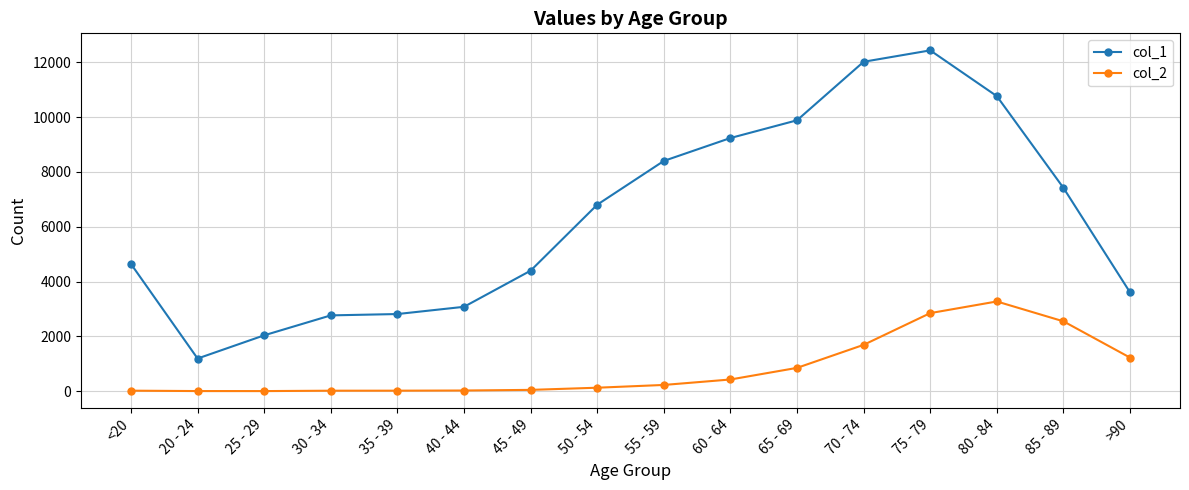

Is it true that col_1 equals 1191 at 20 - 24?

True